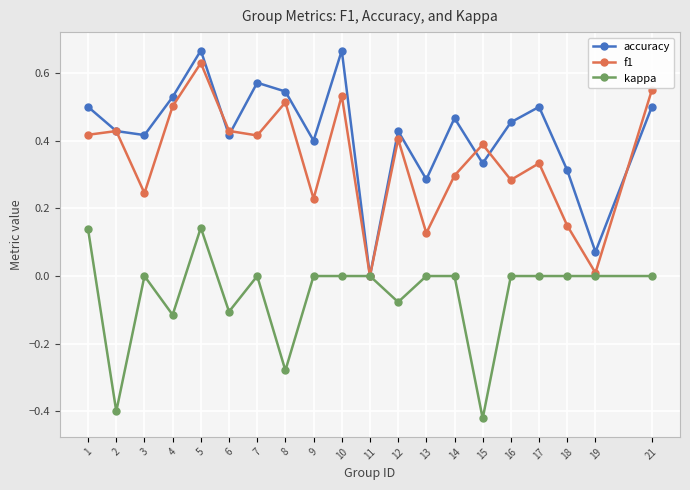

Between 3 and 5, which series saw the biggest shift?

f1